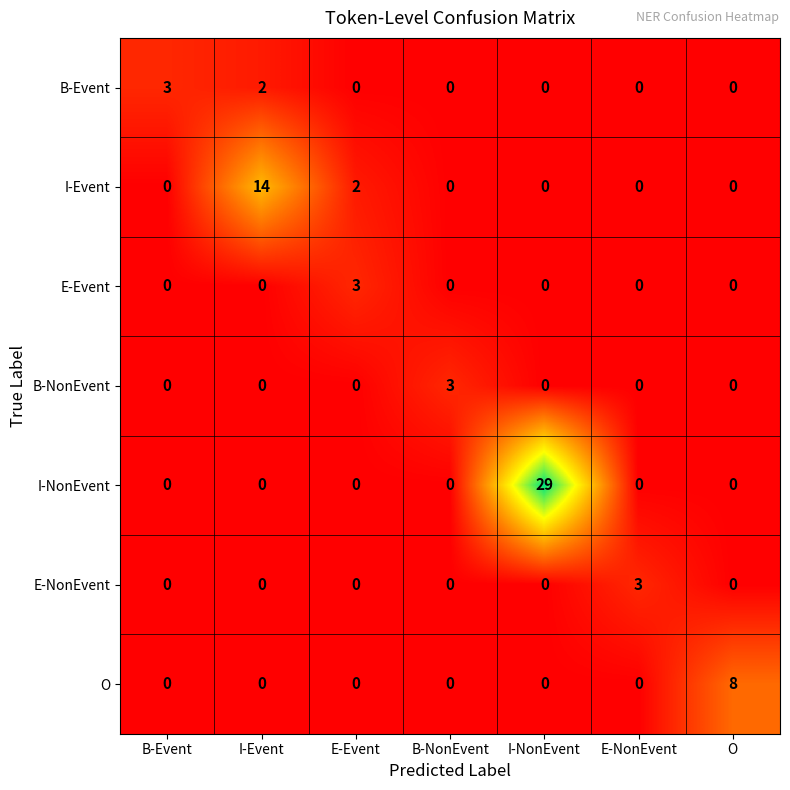

How many categories are shown in the chart?

7